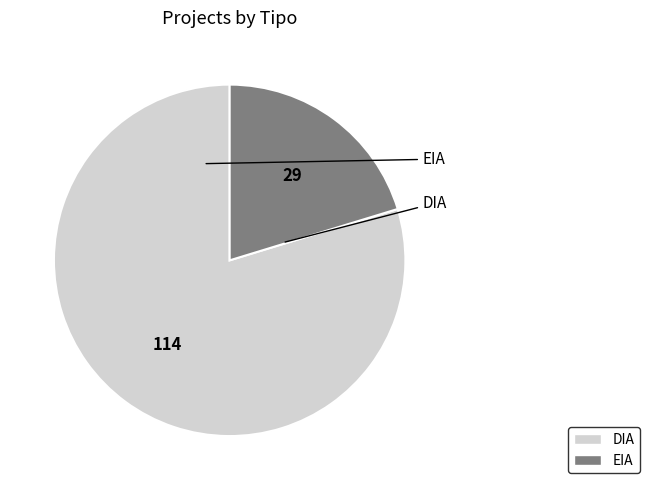

Does EIA account for over 50% of the chart?

No